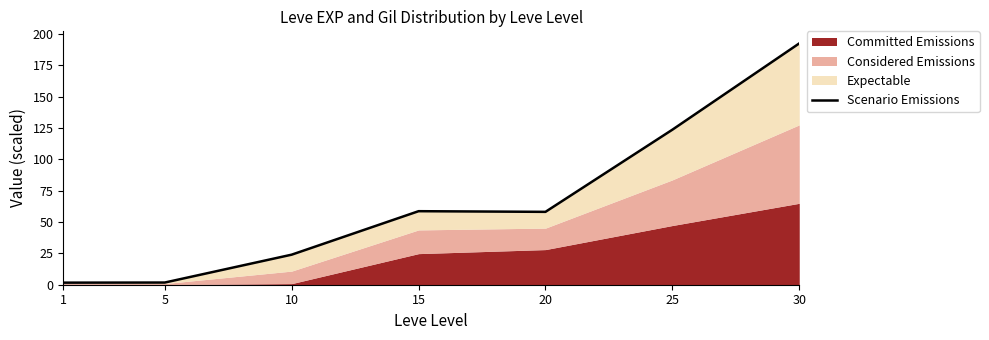

List the labels in order of value, largest first.

30, 25, 15, 20, 10, 5, 1